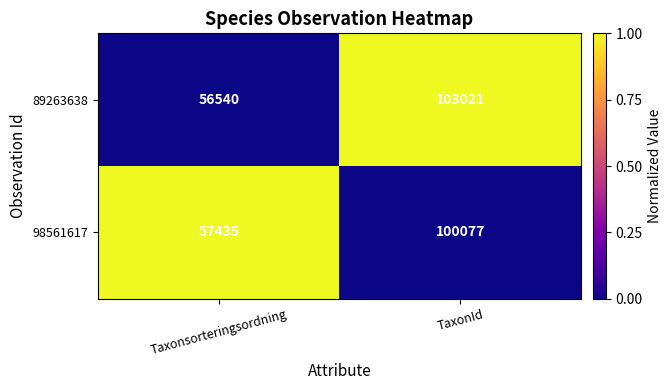

Which series has the widest spread of values?

89263638